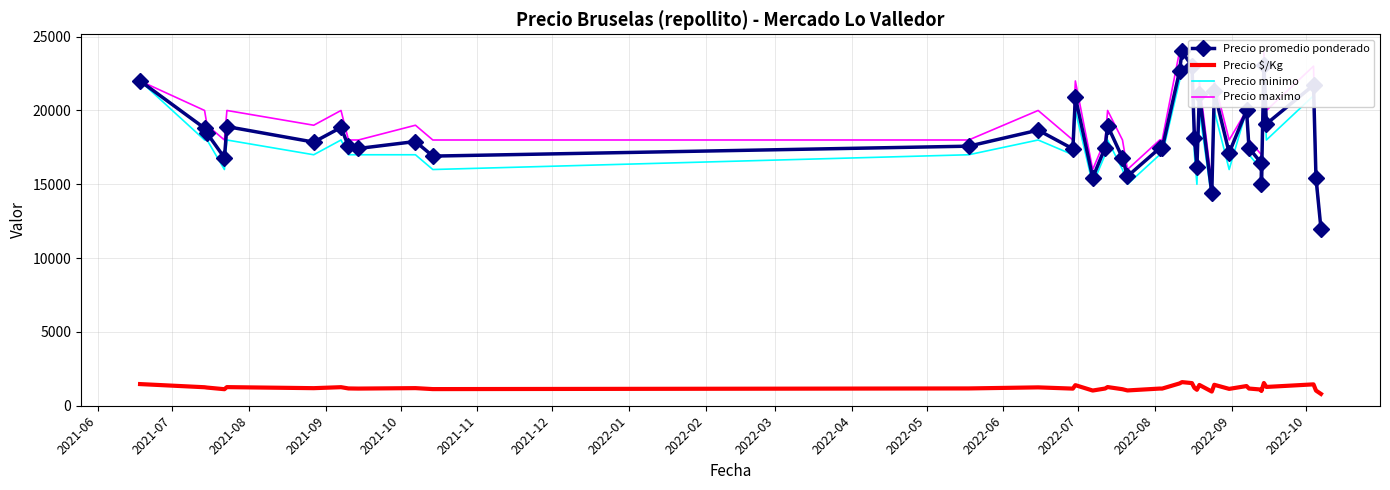

What are all the series names shown in the legend?

Precio promedio ponderado, Precio $/Kg, Precio minimo, Precio maximo